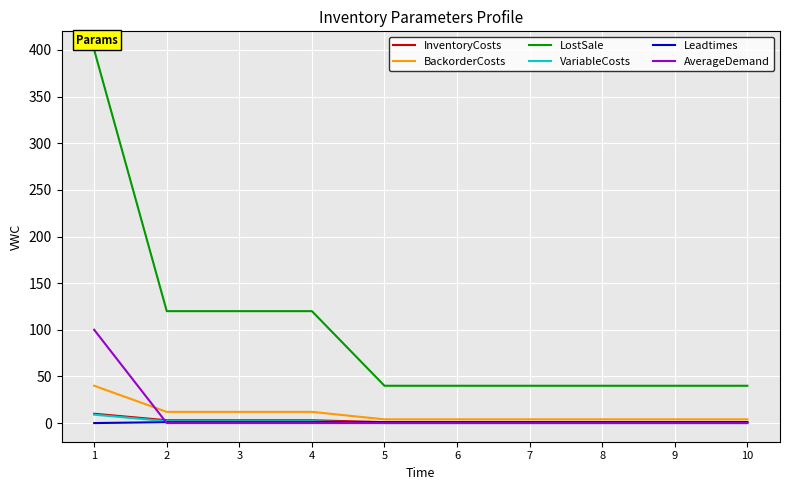

What is the difference between the maximum and second lowest values in the BackorderCosts series?

36